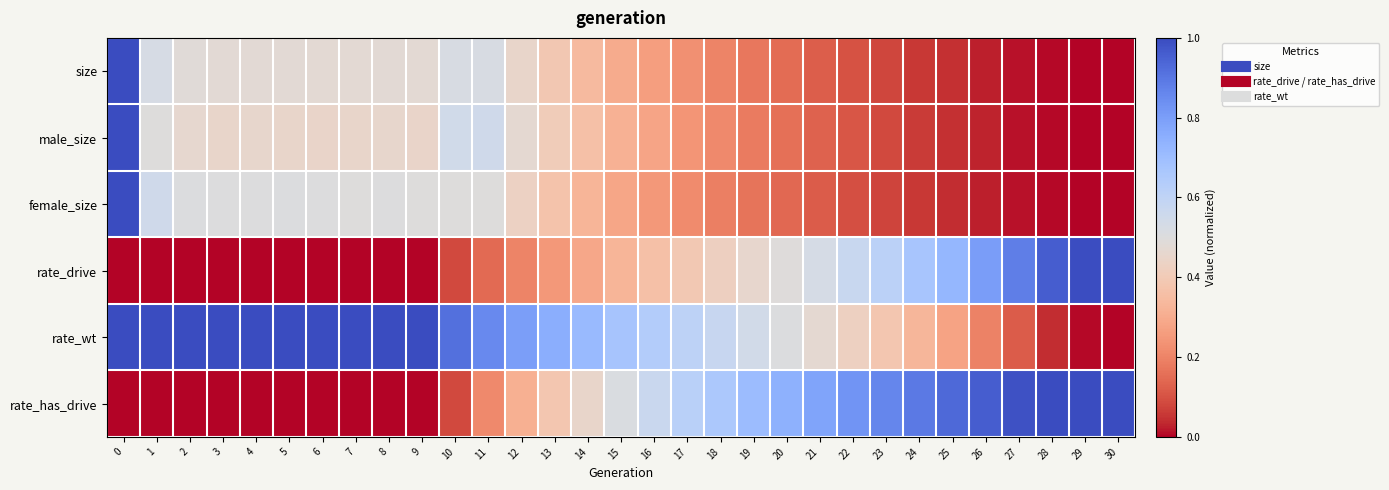

What is the total value across all series at 18?

2.3